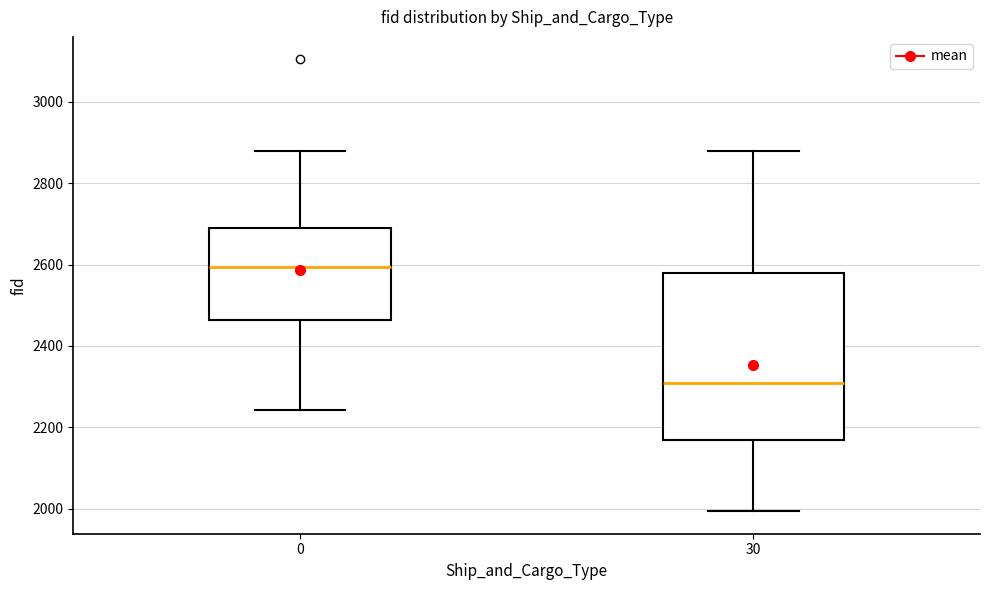

Comparing the boxes themselves (not the whiskers), which one is the tallest?

30